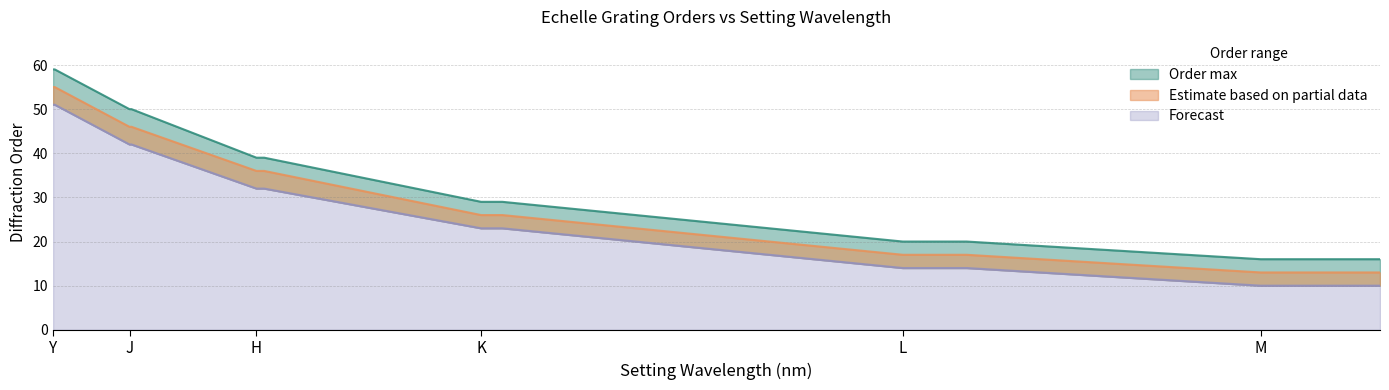

Reading right to left, transcribe all the data shown in this chart.

Central Order: 13	13	13	13	13	13	13	13	13	17	17	17	17	17	17	17	26	26	26	26	36	36	36	36	46	46	55	55
Order min: 10	10	10	10	10	10	10	10	10	14	14	14	14	14	14	14	23	23	23	23	32	32	32	32	42	42	51	51
Order max: 16	16	16	16	16	16	16	16	16	20	20	20	20	20	20	20	29	29	29	29	39	39	39	39	50	50	59	59